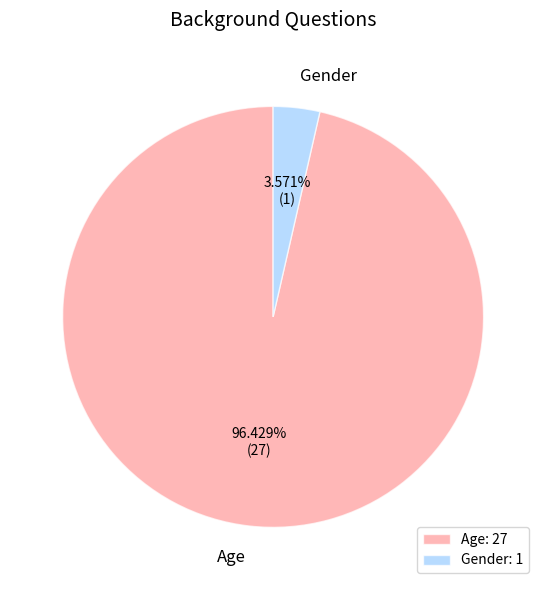

To the nearest percent, what percentage of the pie is Age?

96%